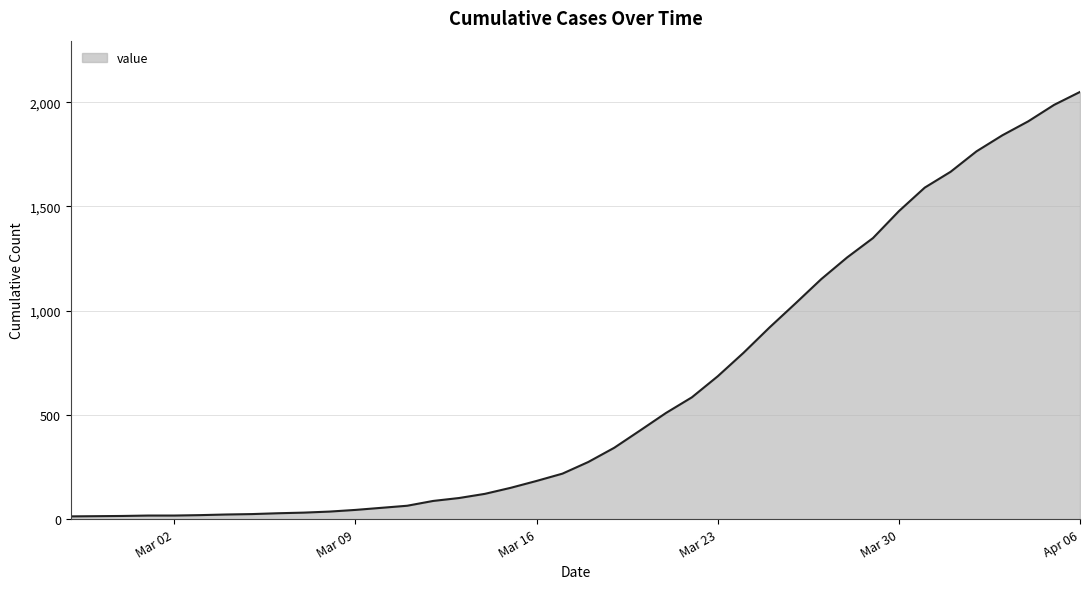

What is the maximum value shown in the chart?

2049